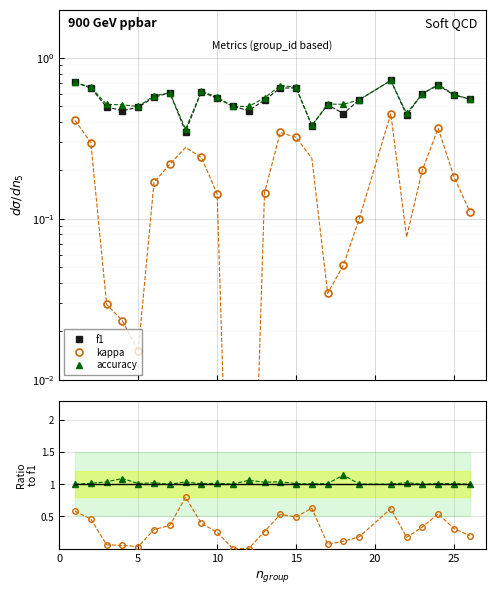

The value of accuracy at 7 is 0.6. True or false?

False